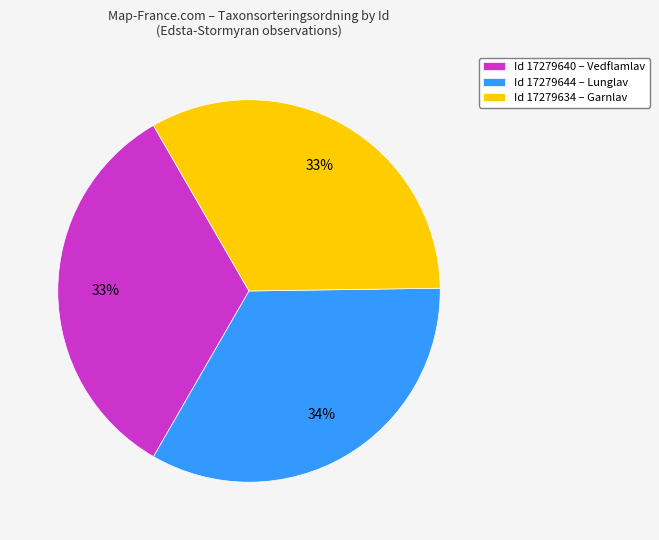

To the nearest percent, what portion does Id 17279640 – Vedflamlav represent?

33%